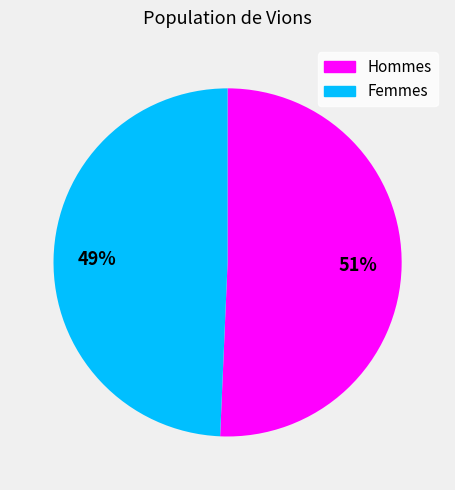

Combined, do Femmes and Hommes account for over 50%?

Yes